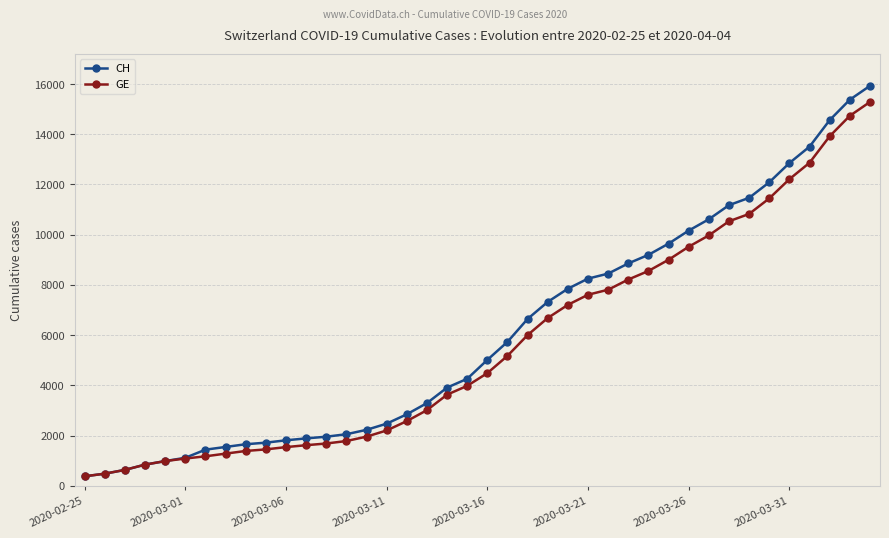

Which series has the largest range (max minus min)?

CH